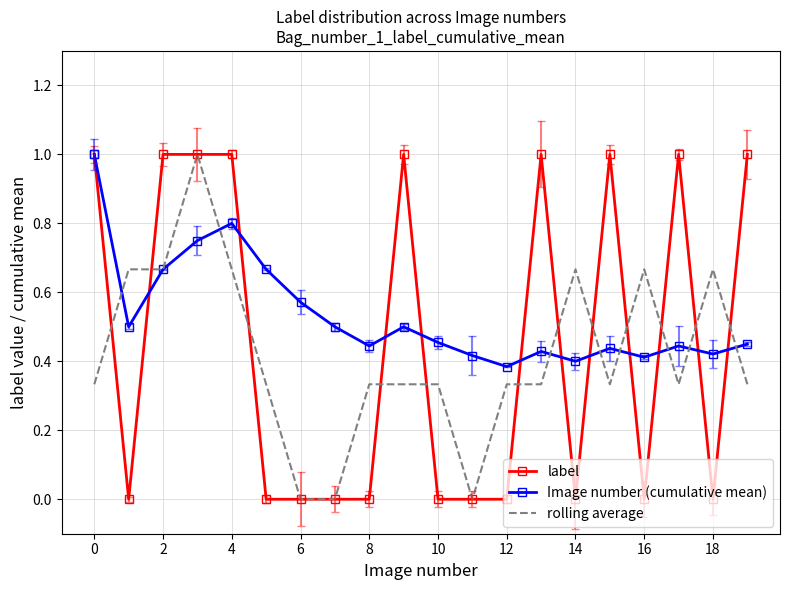

Which series has the largest total across all categories?

Image number (cumulative mean)